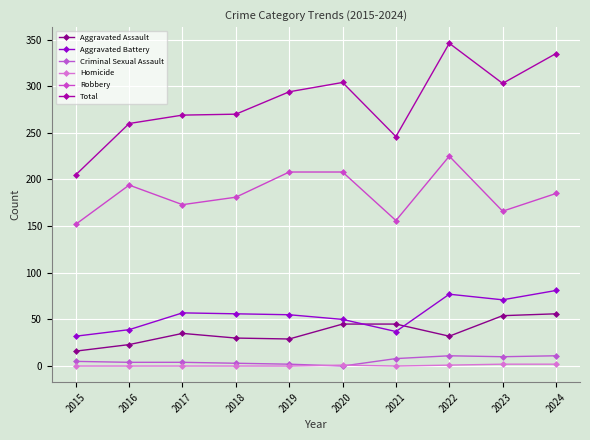

At which label does Total first exceed 294?

2020